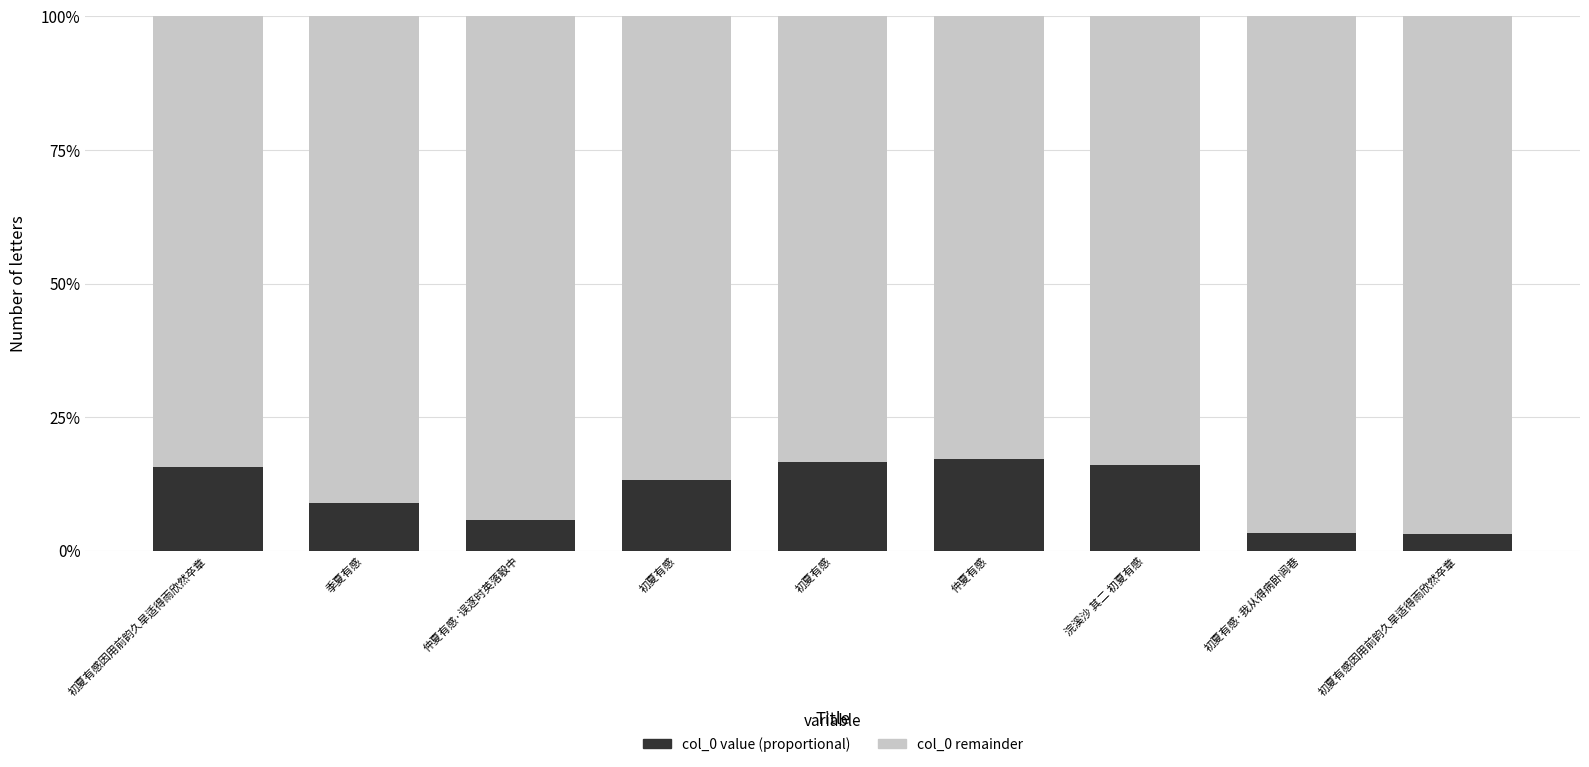

The value of col_0 (remainder) at 初夏有感因用前韵久旱适得雨欣然卒章 is 1.4. True or false?

False